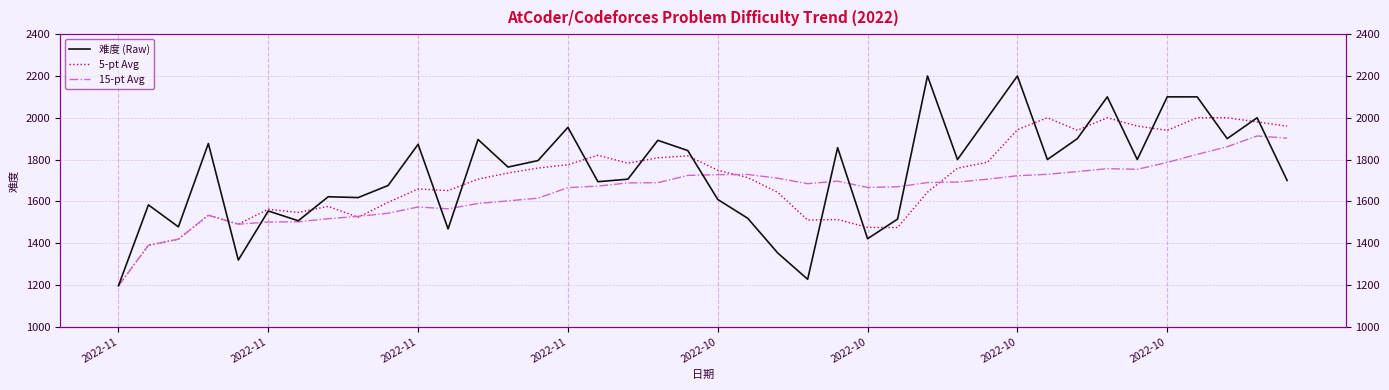

Which label corresponds to the smallest value in the chart?

2022-11